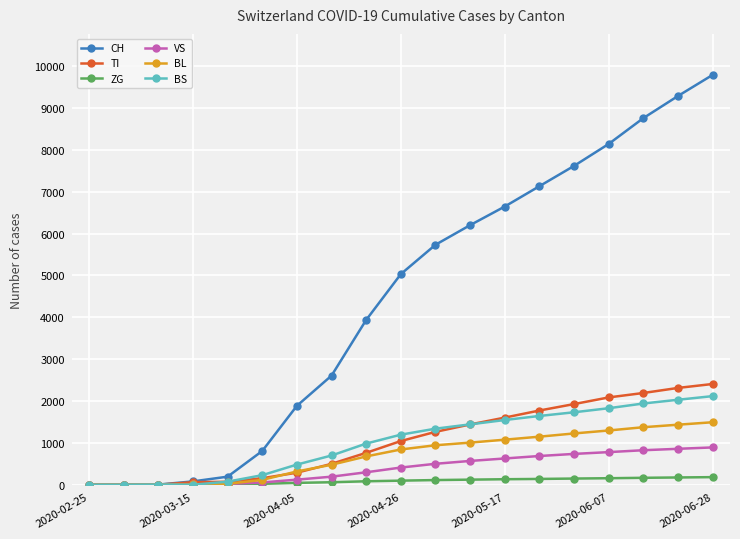

What is the maximum value for BL?

1493